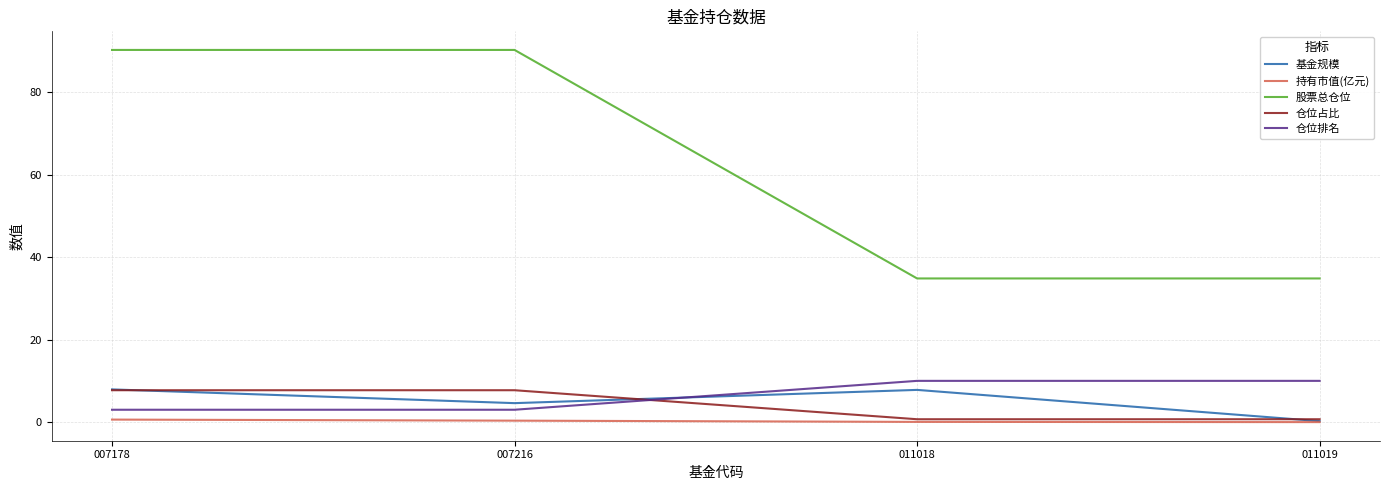

True or false: 仓位排名 and 持有市值(亿元) intersect in this chart.

False